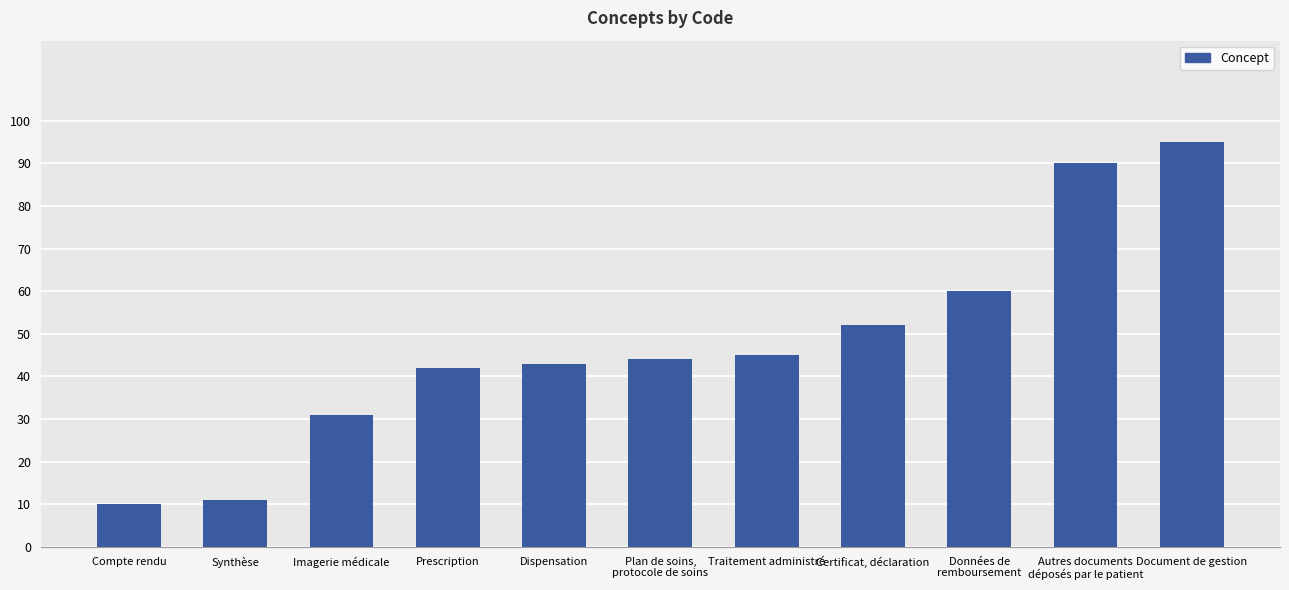

How many bars are there in total?

11